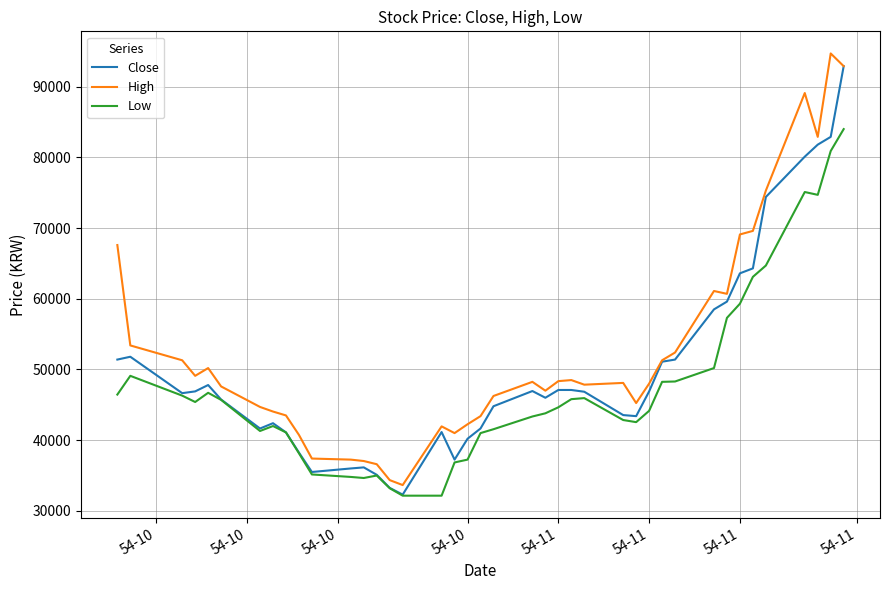

What is the maximum value for Close?

92900